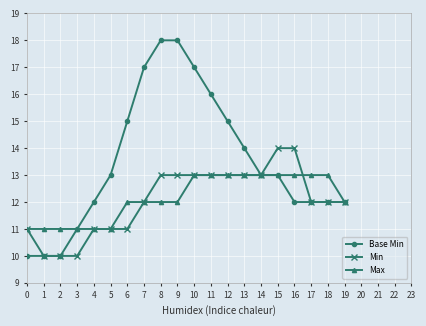

Which series changed the most between 12 and 14?

Base Min